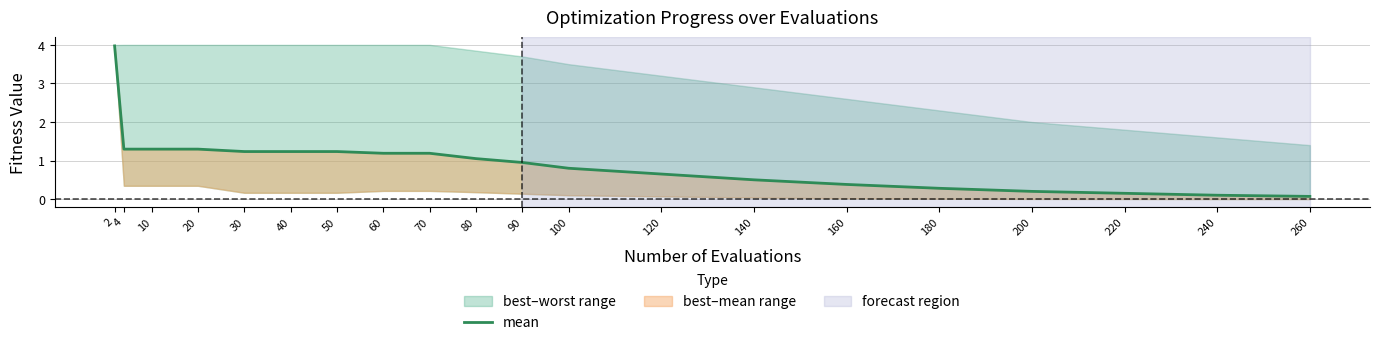

Rank the categories by value from highest to lowest.

2, 4, 10, 20, 30, 40, 50, 60, 70, 80, 90, 100, 120, 140, 160, 180, 200, 220, 240, 260